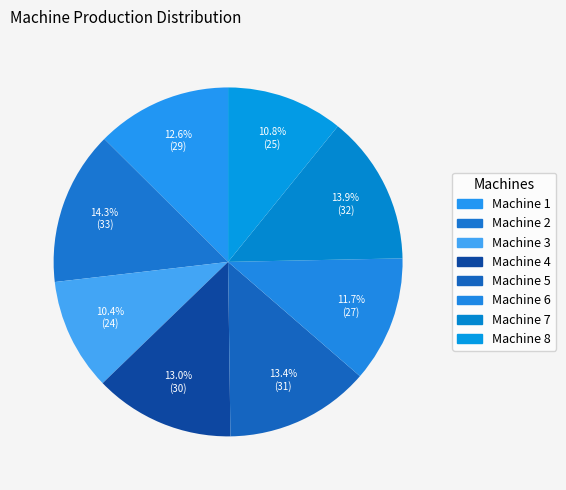

Is Machine 2 the majority of the pie?

No